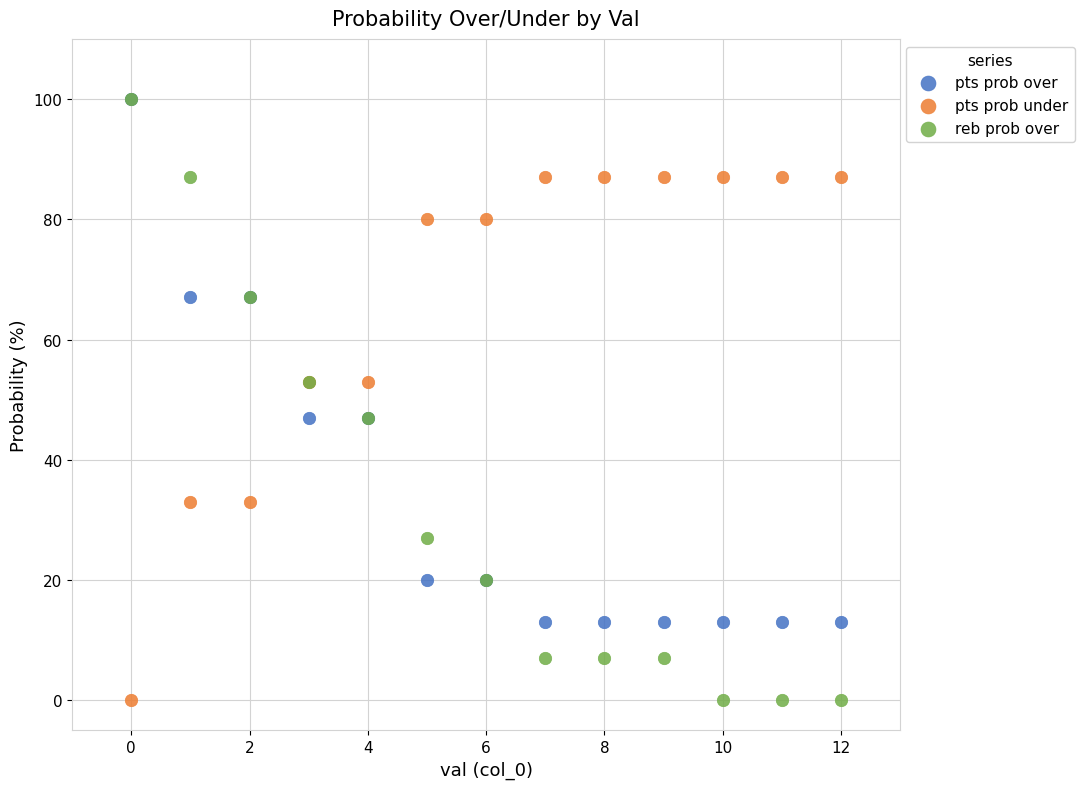

What are all the series names shown in the legend?

pts prob over, pts prob under, reb prob over